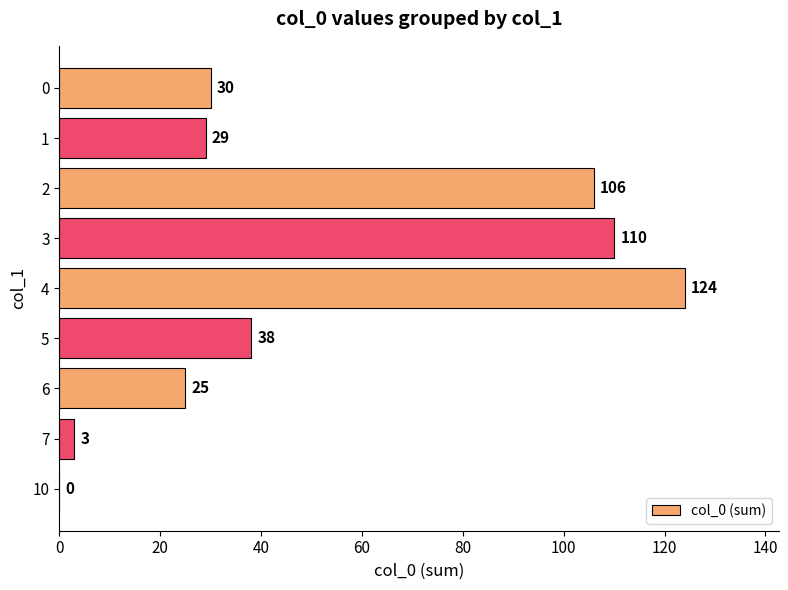

How many values are above zero?

8